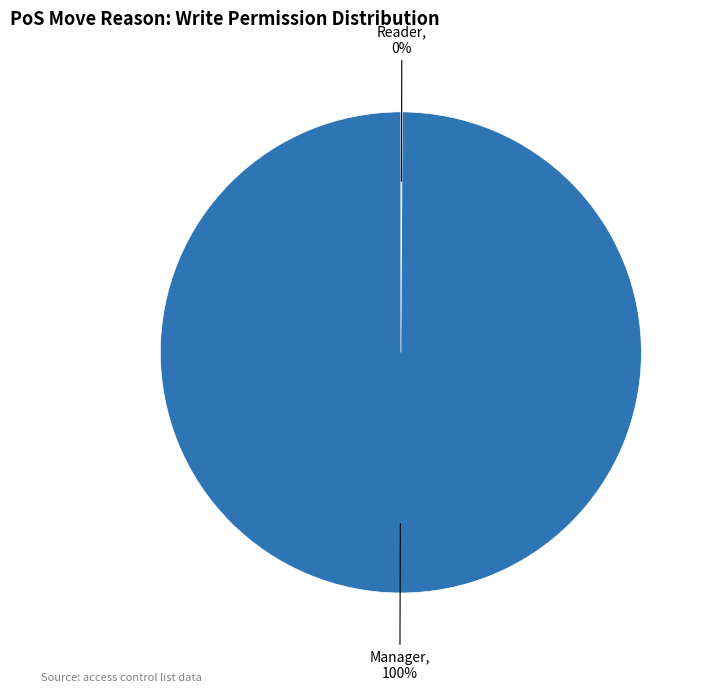

Does any single category account for the majority?

Yes